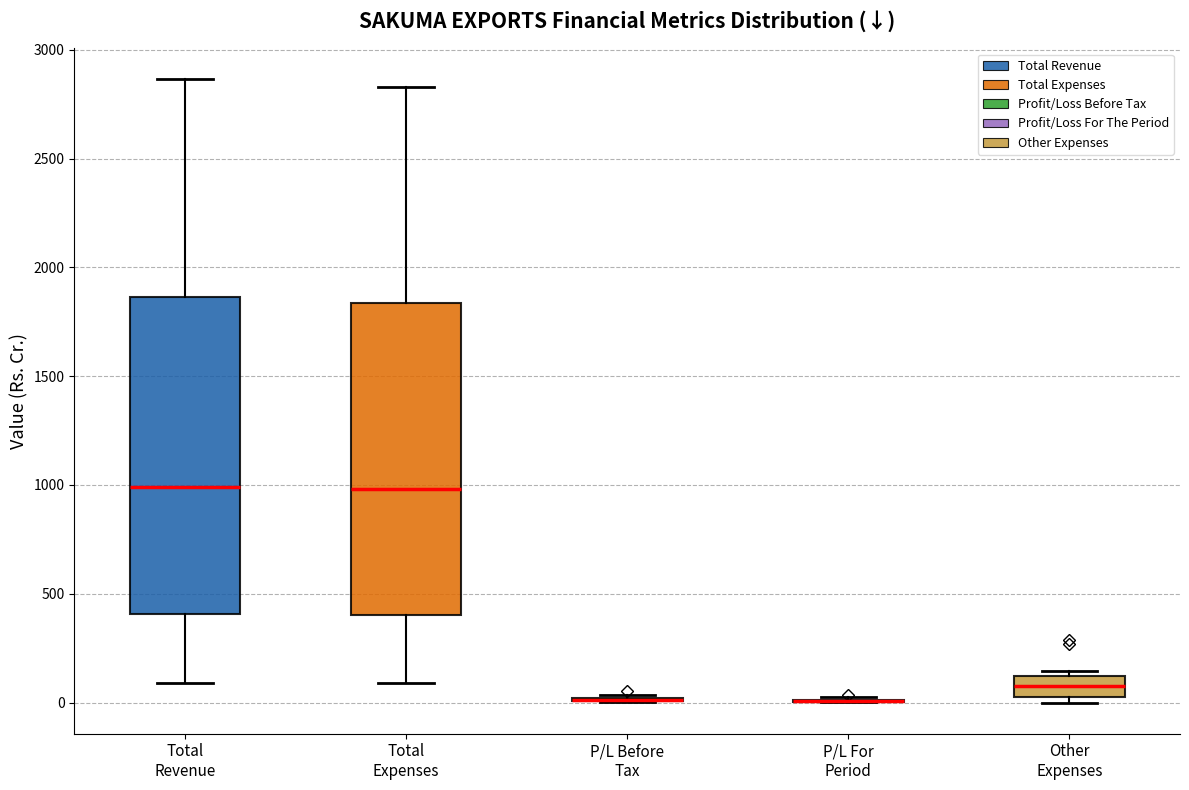

Where does the median line of the box for Total Revenue sit on the y-axis? The values are not printed on the chart, so give them approximately, as read against the axis.

1000